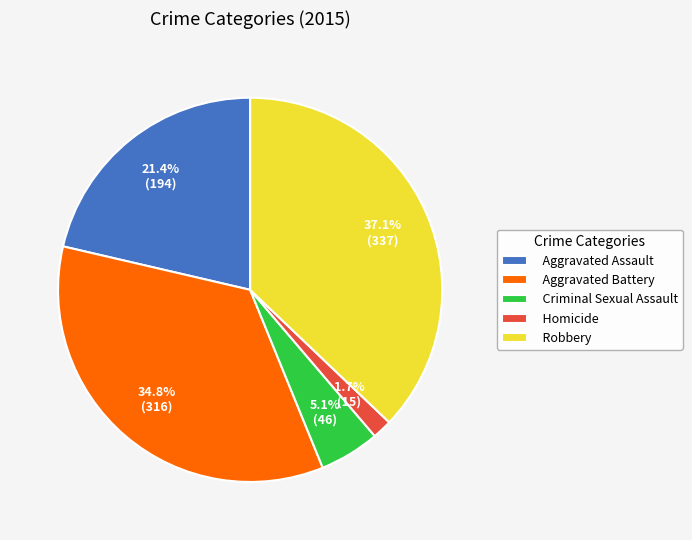

What percentage is the Robbery slice, to the nearest percent?

37%